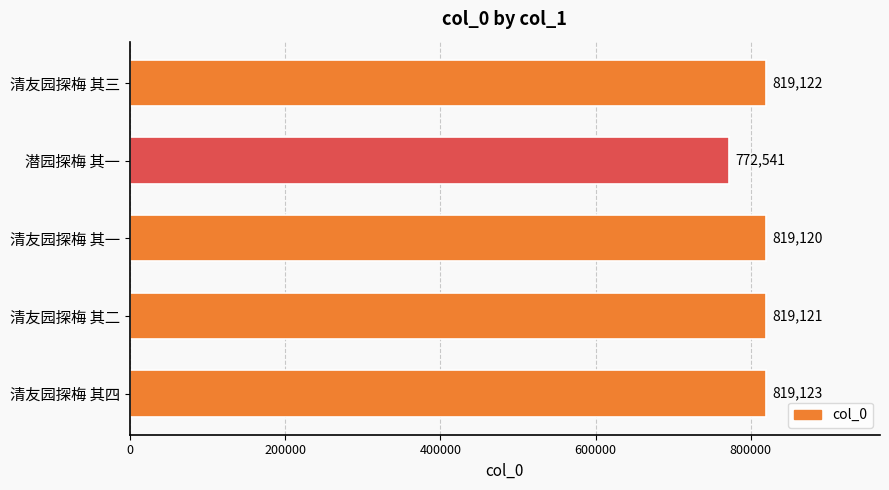

Reading bottom to top, transcribe all the data shown in this chart.

清友园探梅 其四=819123	清友园探梅 其二=819121	清友园探梅 其一=819120	潜园探梅 其一=772541	清友园探梅 其三=819122